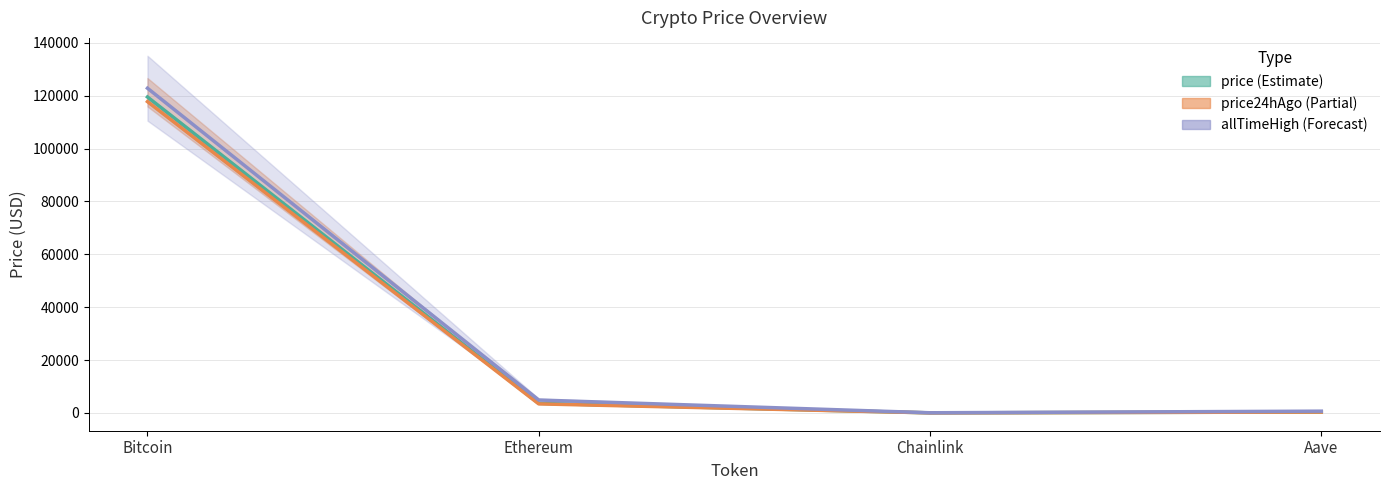

Reading left to right, list all the values displayed in this chart.

price: Bitcoin=119516.0	Ethereum=3616.2	Chainlink=18.5	Aave=330.6
price24hAgo: Bitcoin=117764.0	Ethereum=3414.2	Chainlink=17.1	Aave=321.3
allTimeHigh: Bitcoin=122838.0	Ethereum=4878.3	Chainlink=52.7	Aave=661.7